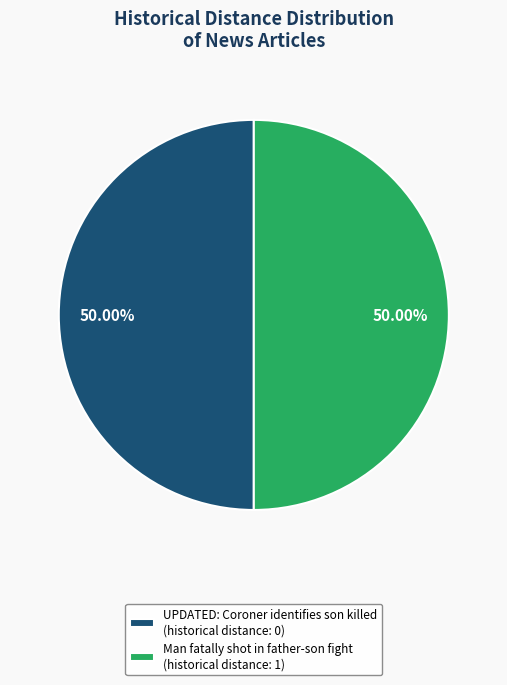

To the nearest percent, what is the average slice percentage?

50%